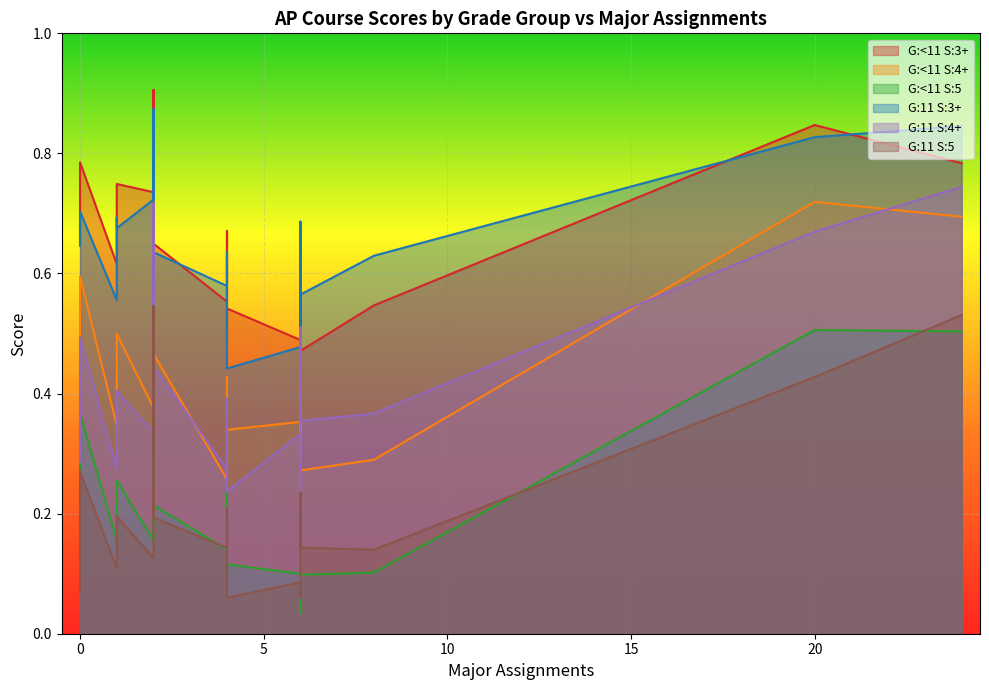

List the labels in order of G:11 S:5 value, largest first.

2, 24, 20, 0, 0, 6, 4, 1, 2, 1, 6, 4, 8, 2, 1, 4, 6, 0, 4, 6